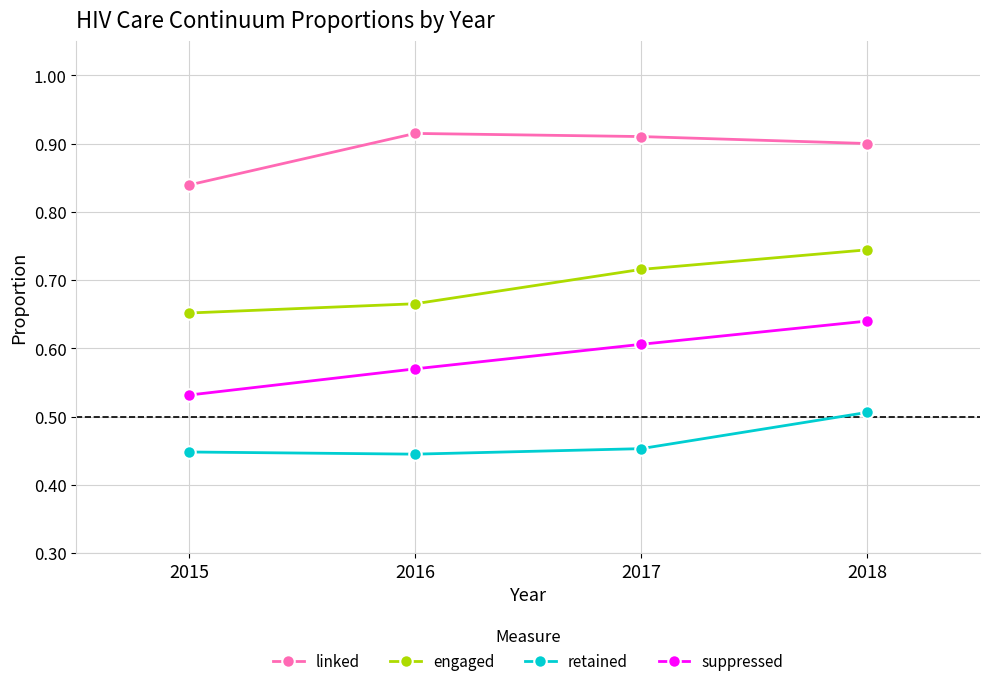

In linked, how many points are higher than both neighbors (excluding endpoints)?

1